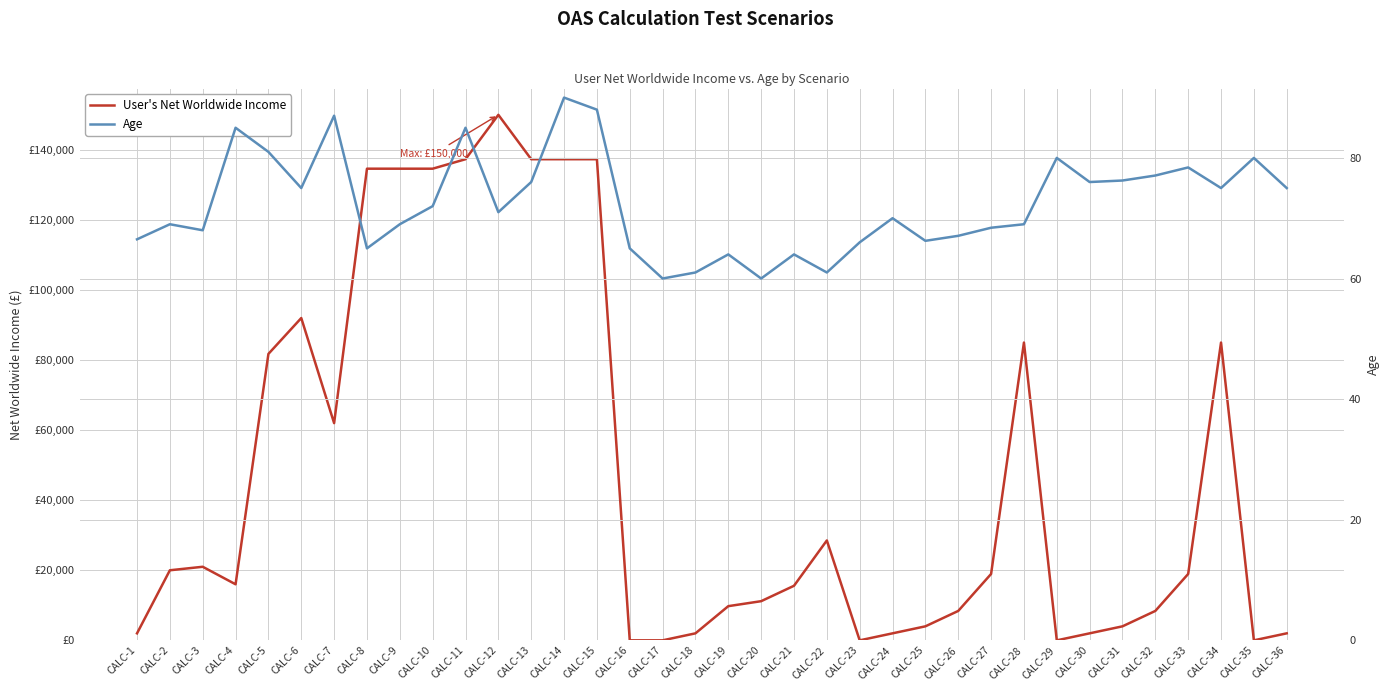

At which category does Age reach its first local peak?

CALC-2